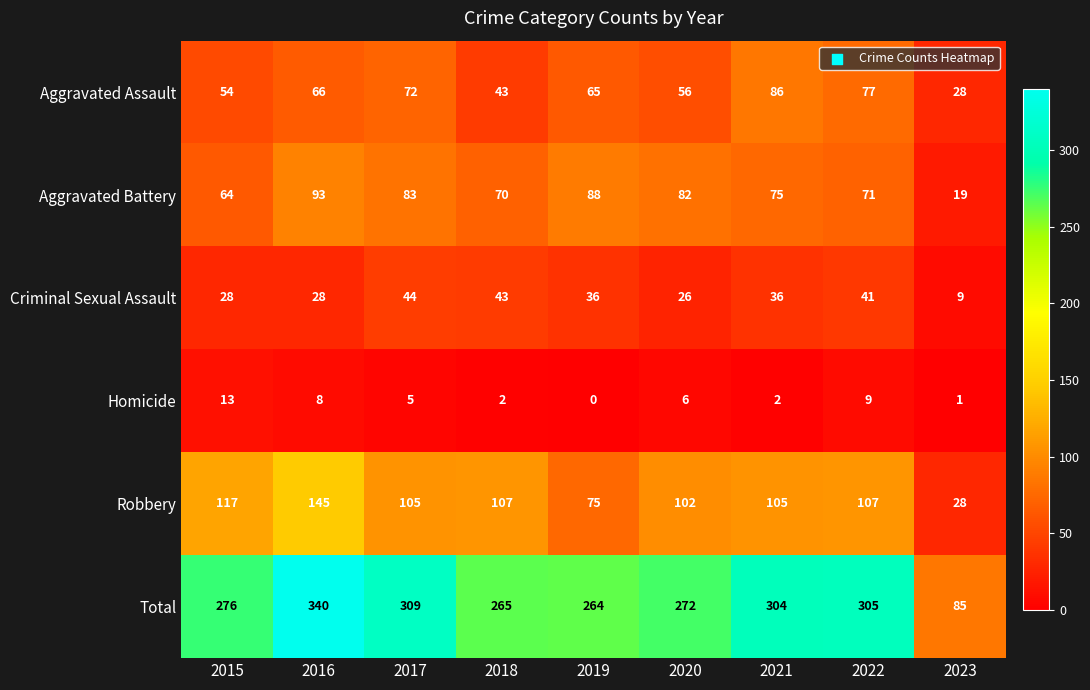

What is the maximum value for Aggravated Battery?

93